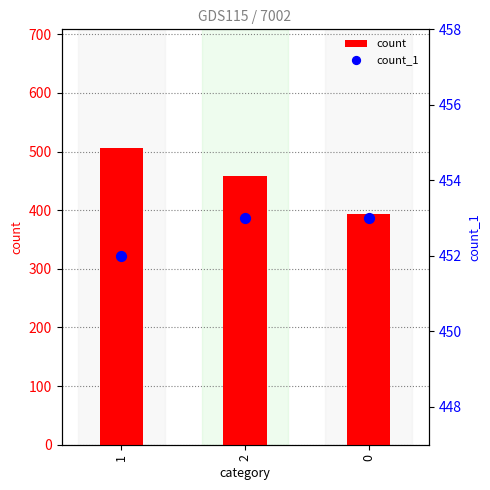

Which series reaches the maximum Y coordinate?

count